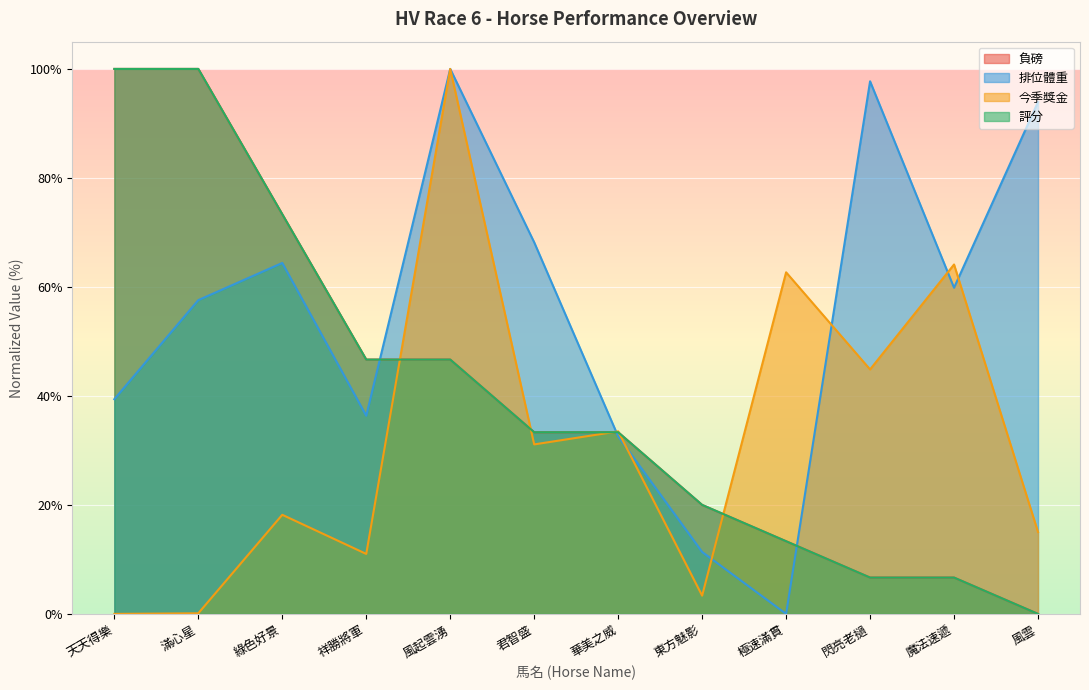

How many times do 負磅 and 今季獎金 cross each other?

5